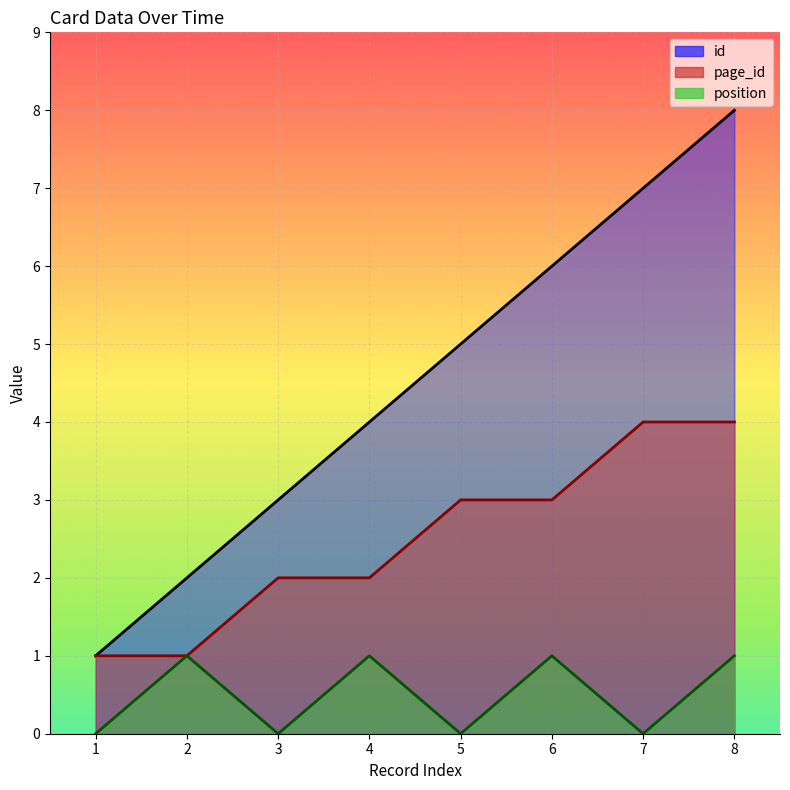

True or false: position and id cross at least once.

False